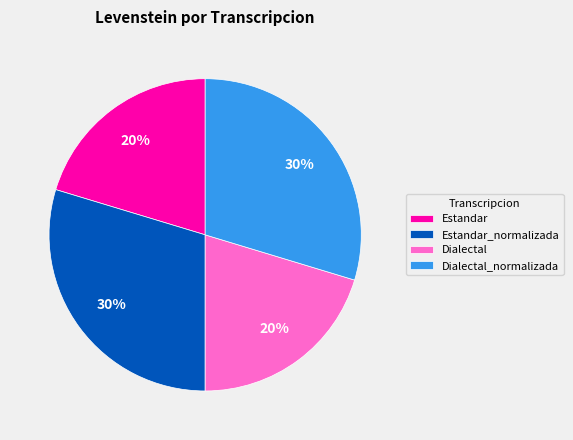

The Dialectal slice represents 20% of the pie. True or false?

True